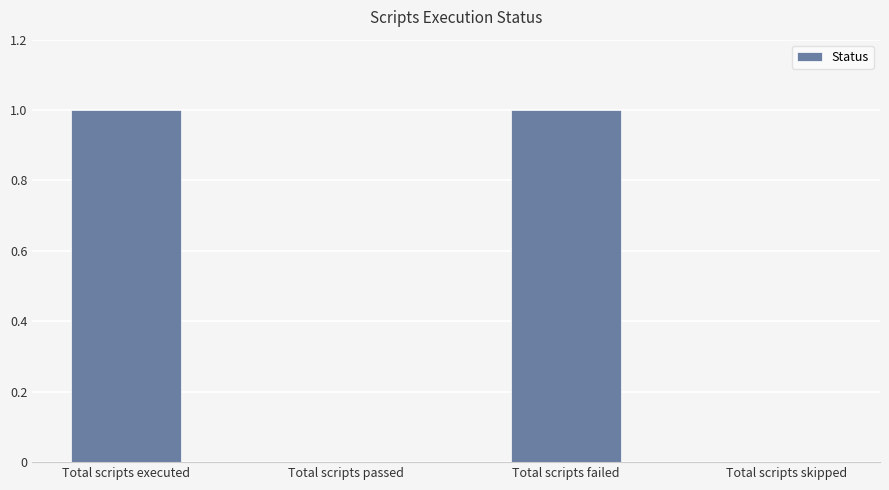

Count the number of categories in the chart.

4